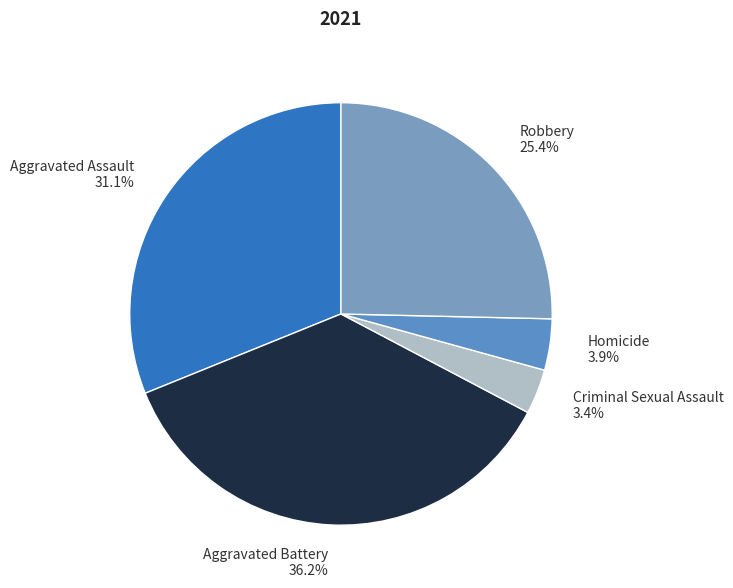

Is there a majority slice in this chart?

No